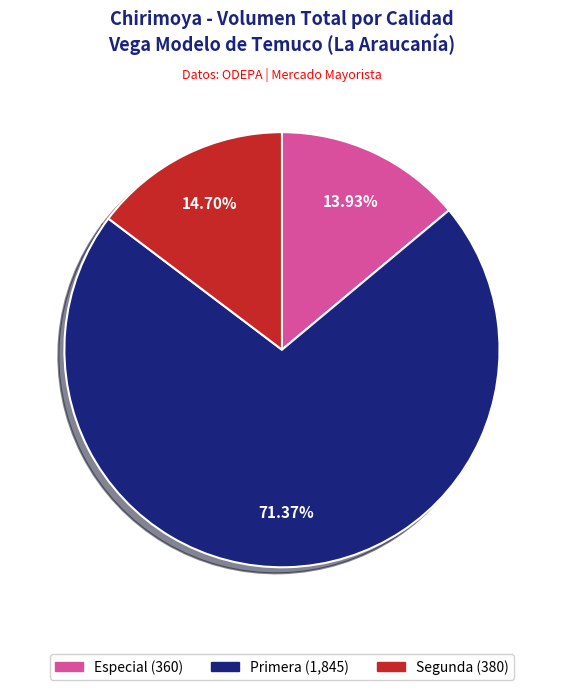

Count the number of slices in the pie.

3